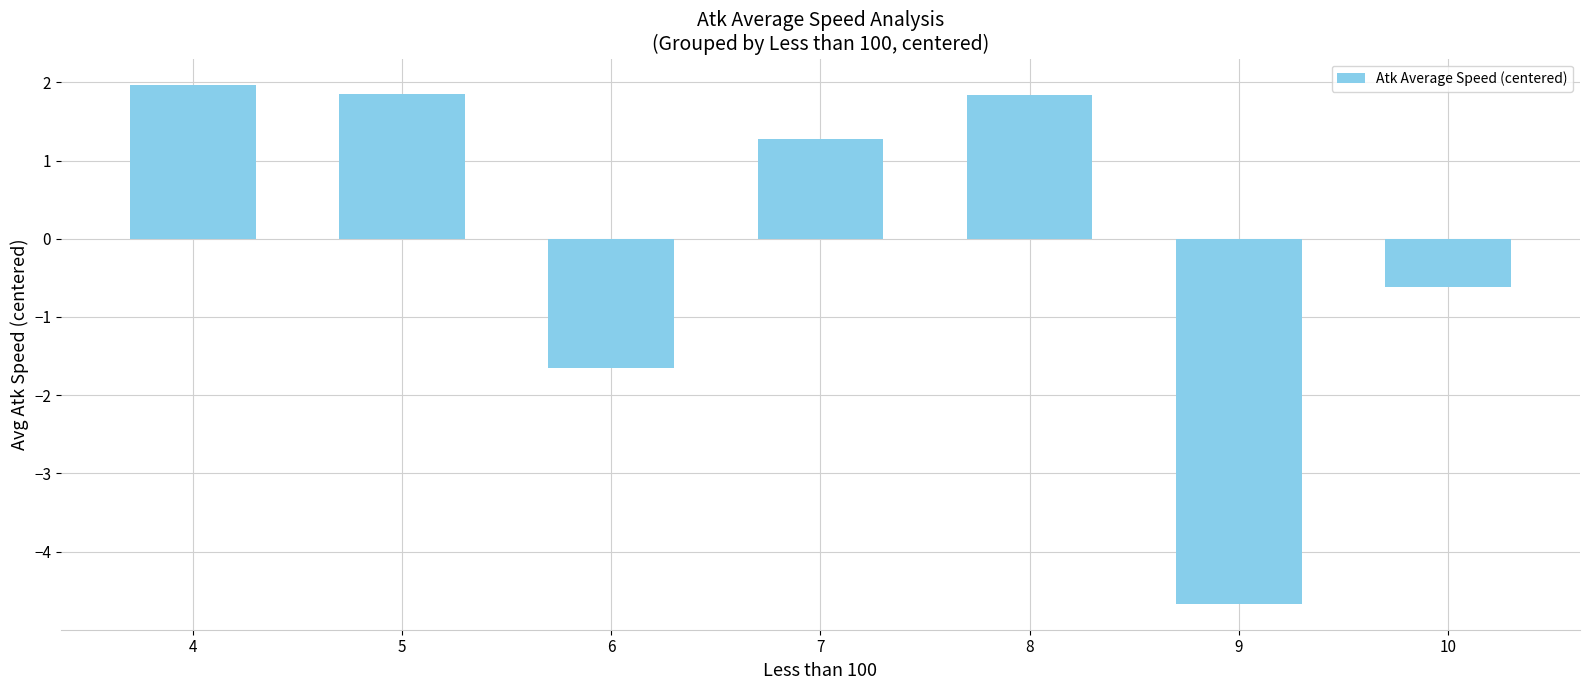

Which label corresponds to the largest value in the chart?

4